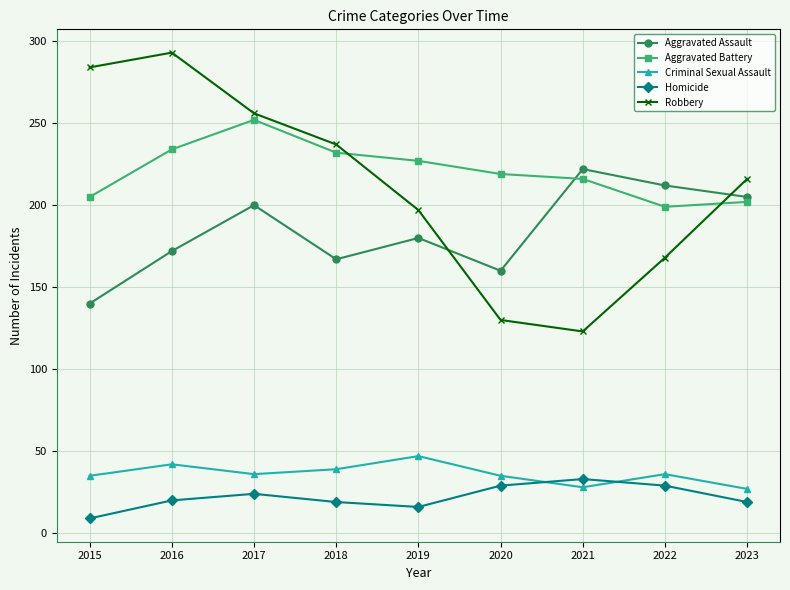

True or false: Aggravated Battery has a value of 234 at 2016.

True